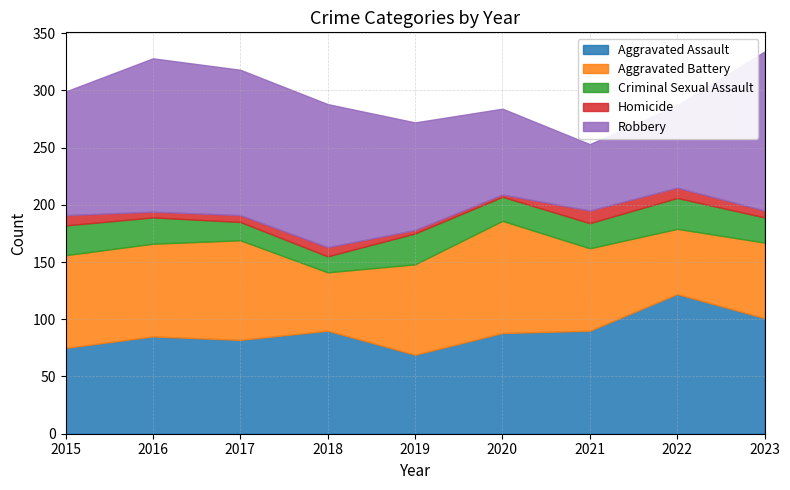

How many data points in Robbery are above 108?

4